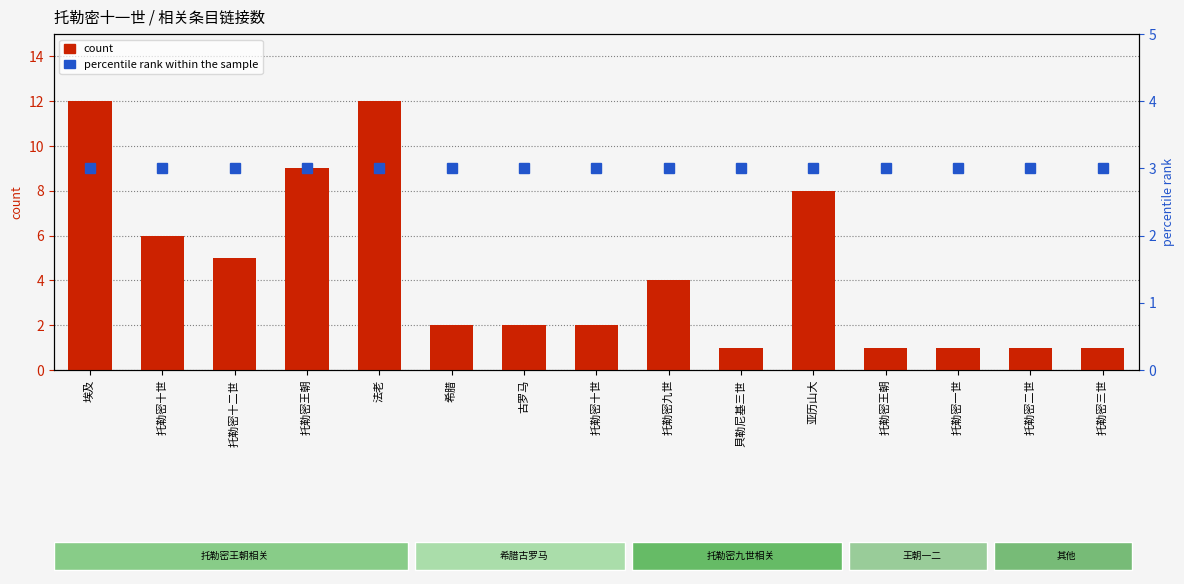

Reading left to right, list all the values displayed in this chart.

count: 埃及=12	托勒密十世=6	托勒密十二世=5	托勒密王朝=9	法老=12	希腊=2	古罗马=2	托勒密十世=2	托勒密九世=4	貝勒尼基三世=1	亚历山大=8	托勒密王朝=1	托勒密一世=1	托勒密二世=1	托勒密三世=1
percentile rank within the sample: 埃及=3	托勒密十世=3	托勒密十二世=3	托勒密王朝=3	法老=3	希腊=3	古罗马=3	托勒密十世=3	托勒密九世=3	貝勒尼基三世=3	亚历山大=3	托勒密王朝=3	托勒密一世=3	托勒密二世=3	托勒密三世=3